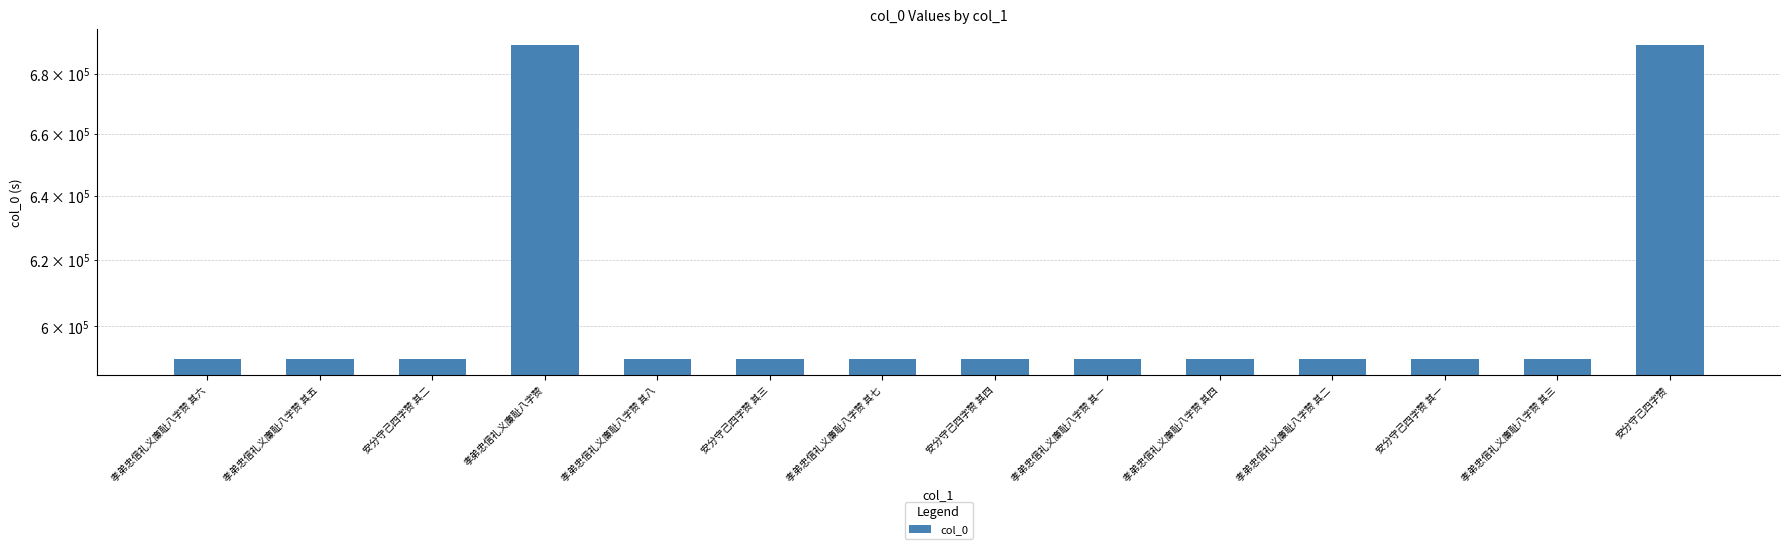

What is the maximum value shown in the chart?

689939